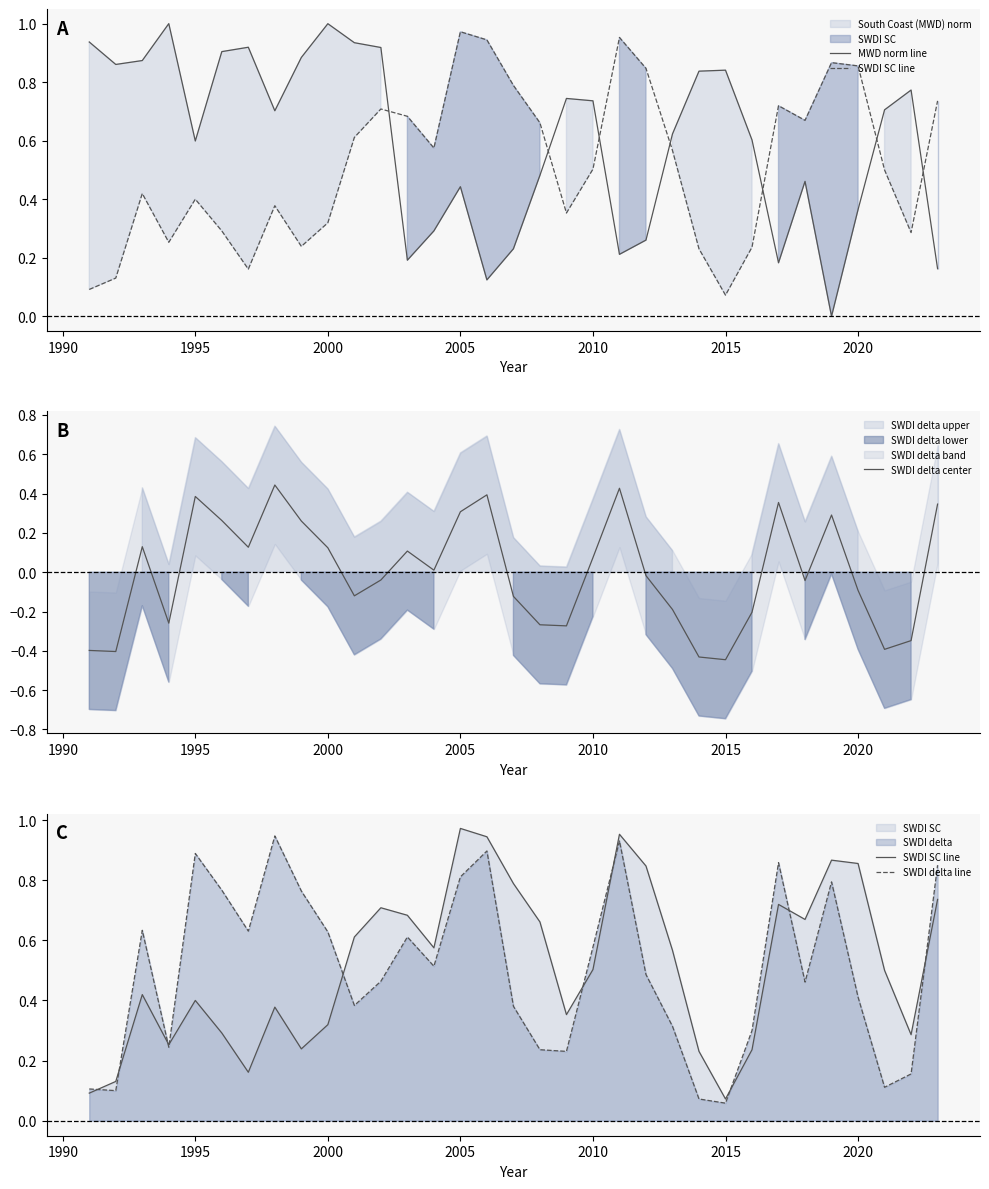

True or false: SWDI SC line and SWDI delta center cross at least once.

True